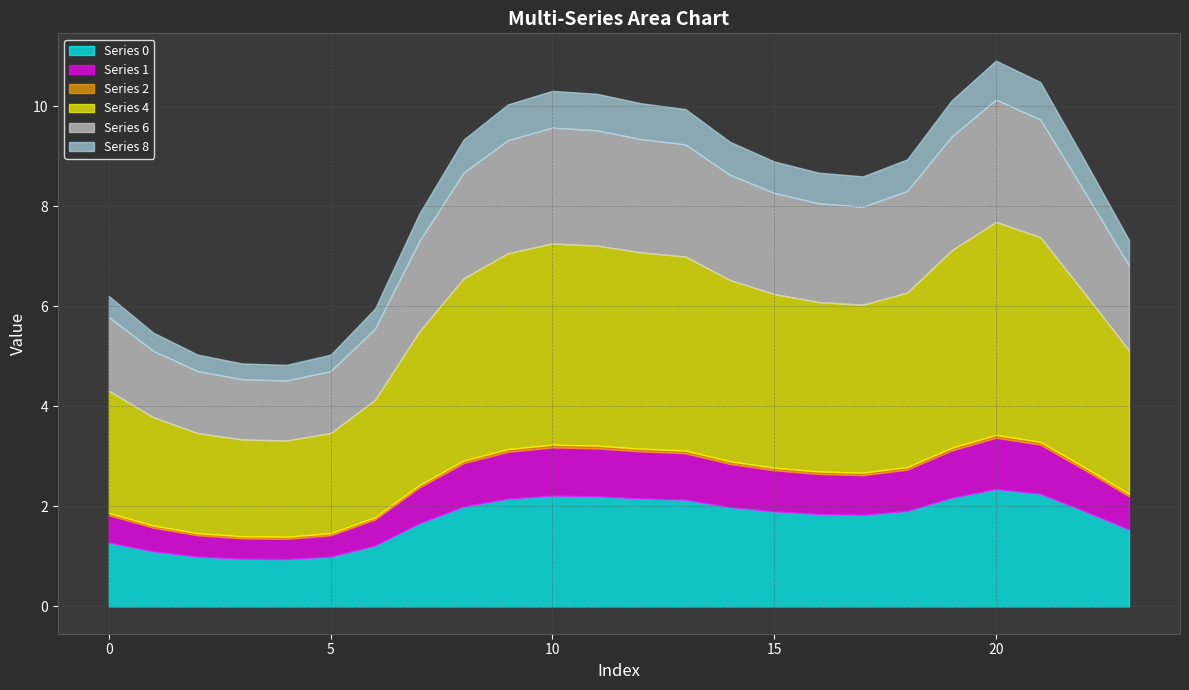

What is the approximate value of Series 0 at 13?

2.1